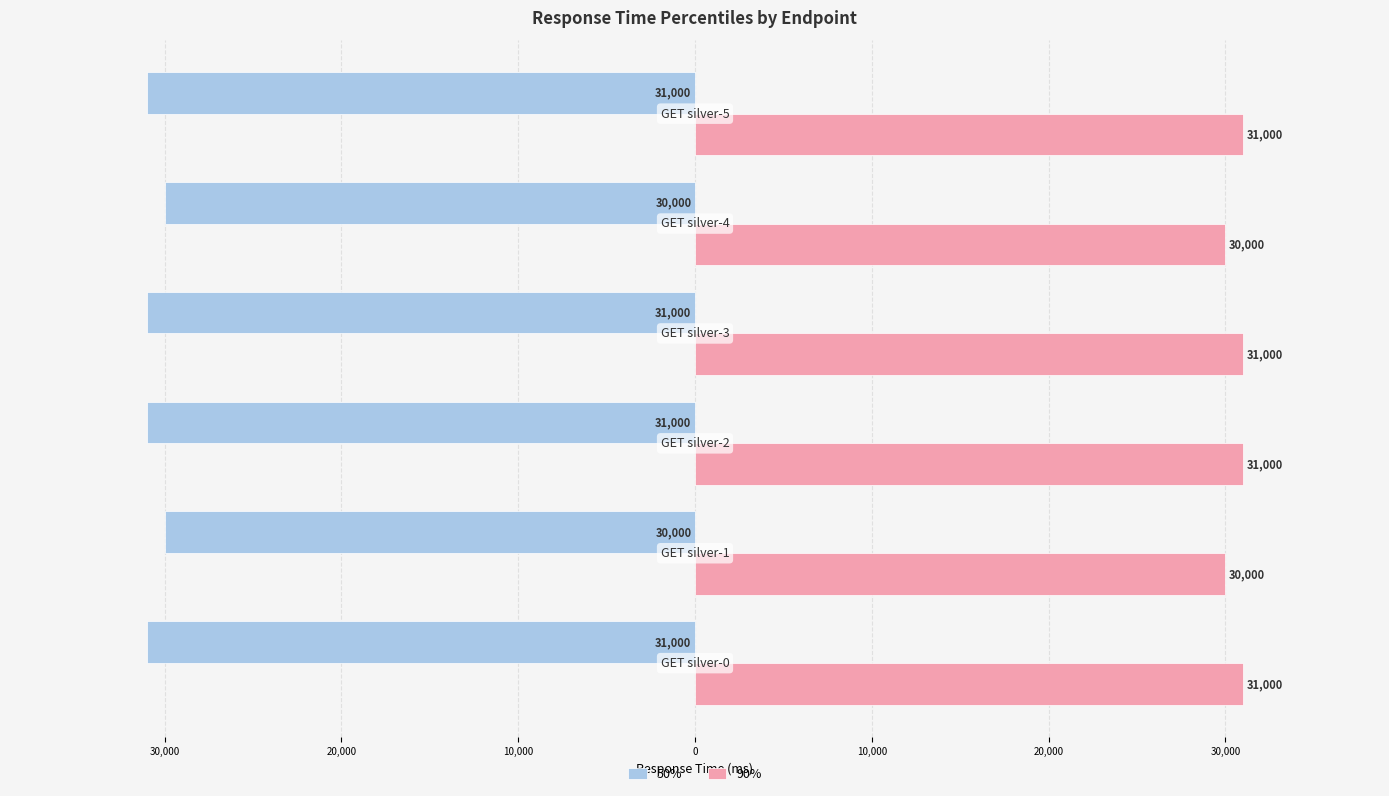

What are all the series names shown in the legend?

50%, 90%